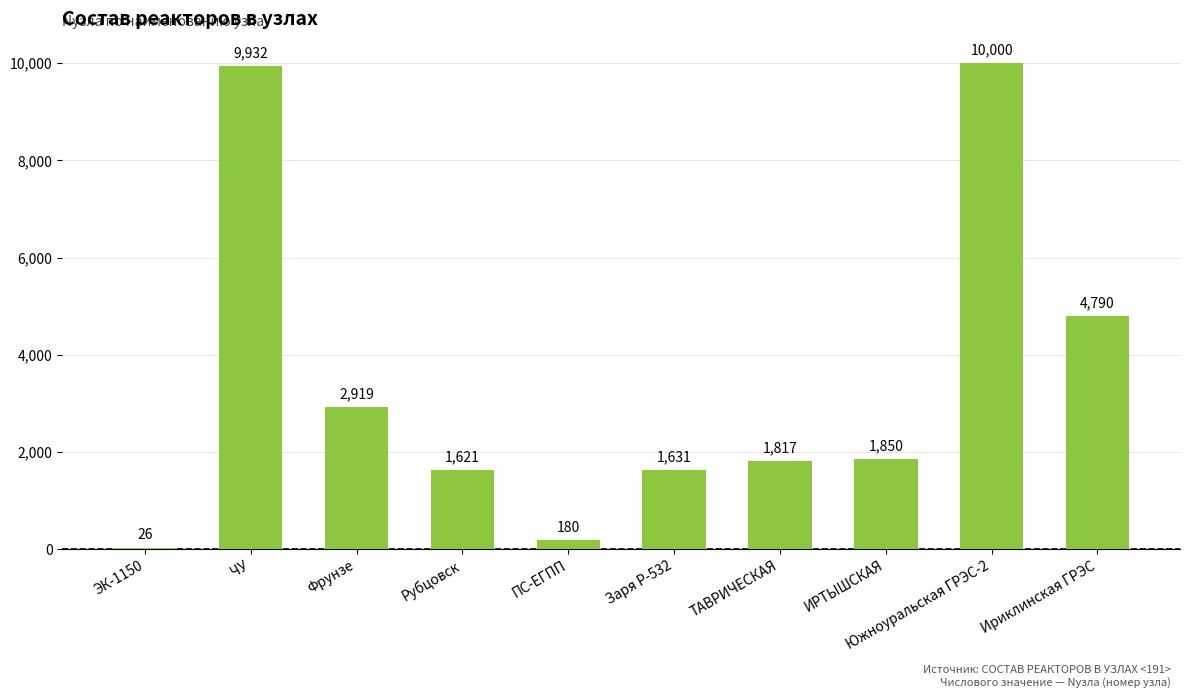

True or false: the data shows 1621 at Рубцовск.

True